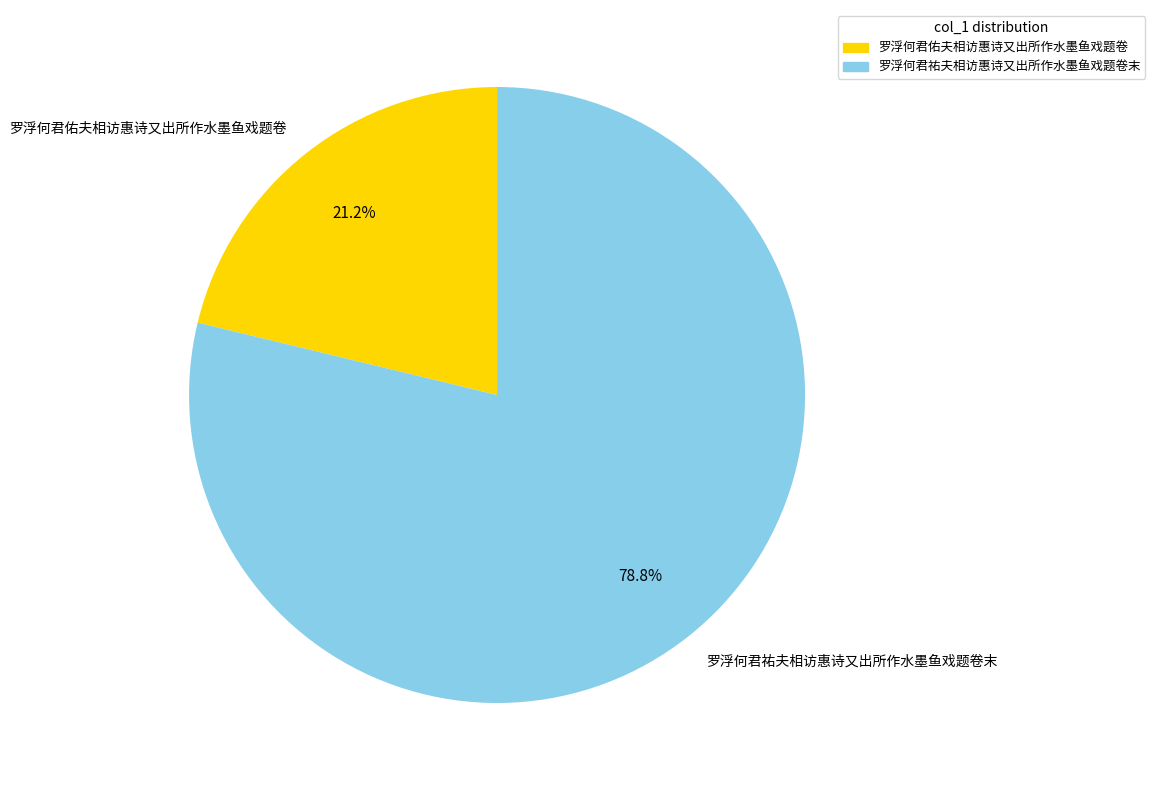

Do 罗浮何君祐夫相访惠诗又出所作水墨鱼戏题卷末 and 罗浮何君佑夫相访惠诗又出所作水墨鱼戏题卷 together represent more than half of the pie?

Yes